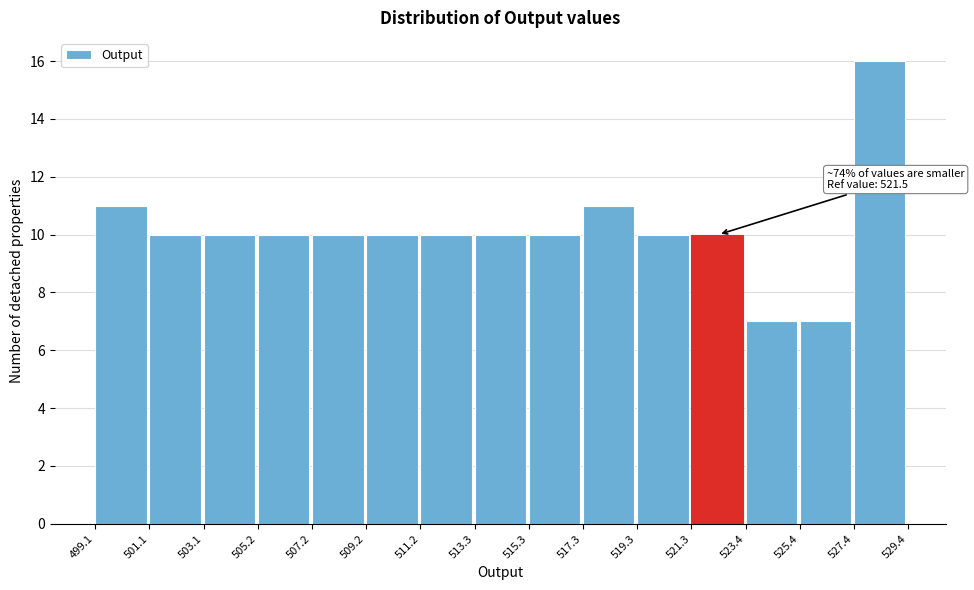

Which range on the x-axis has the tallest bar?

527.4 to 529.4